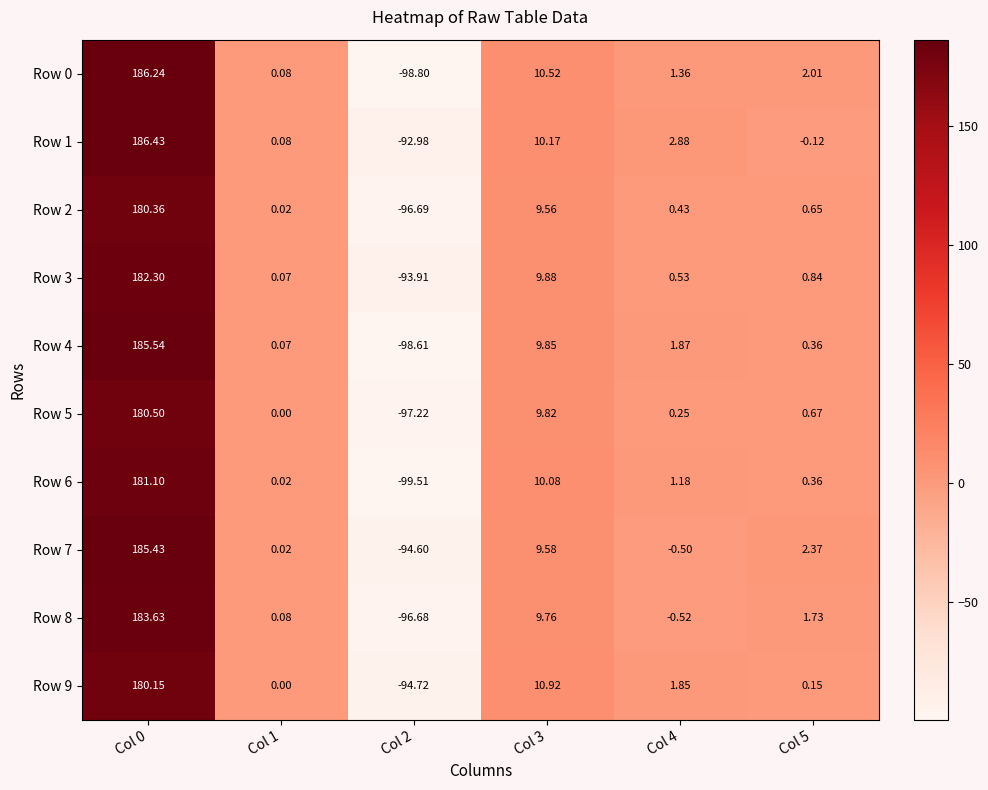

Is the value of Row 3 at Col 4 greater than the value of Row 6 at Col 2?

Yes